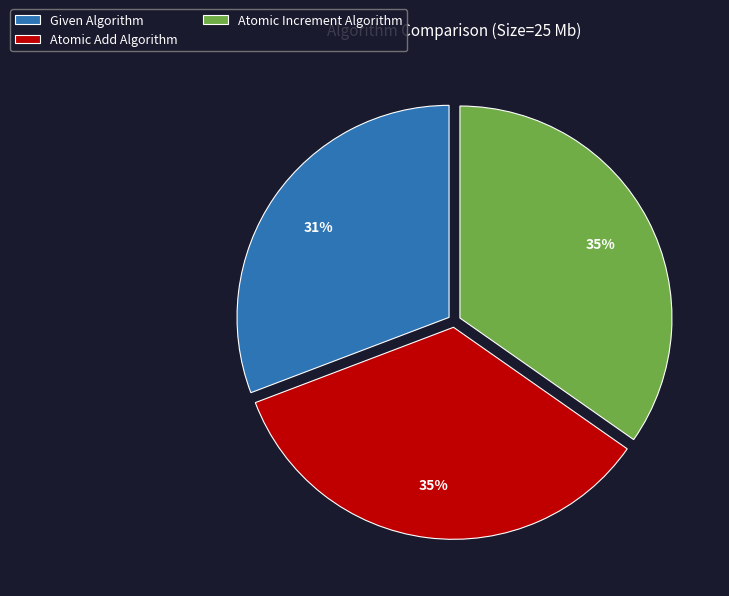

Is Atomic Increment Algorithm the majority of the pie?

No